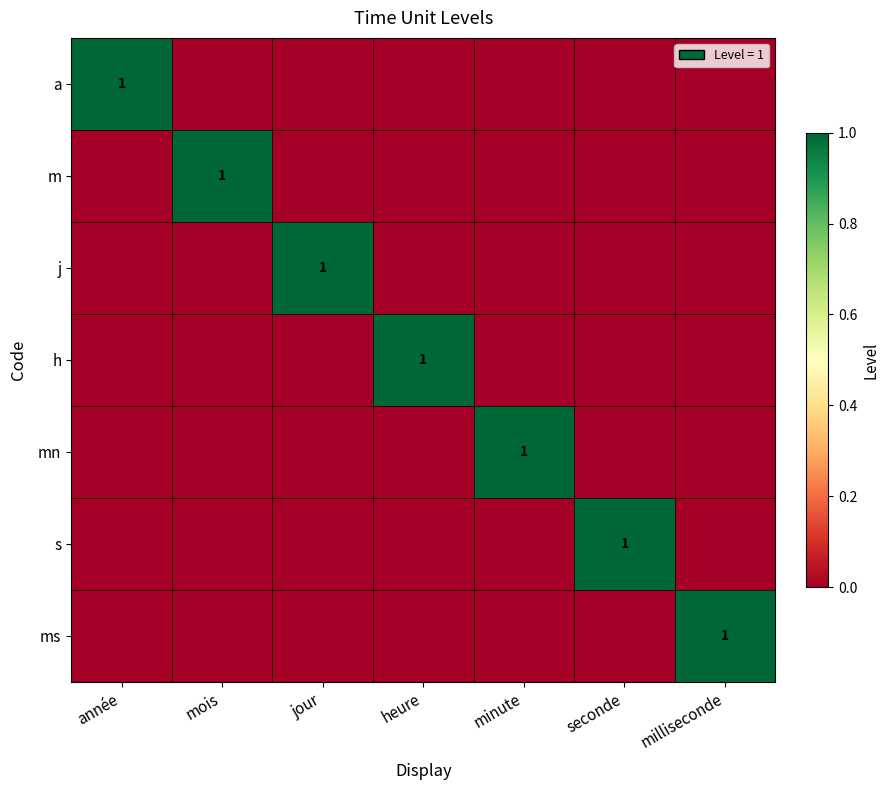

The s series shows 1 at seconde. True or false?

True